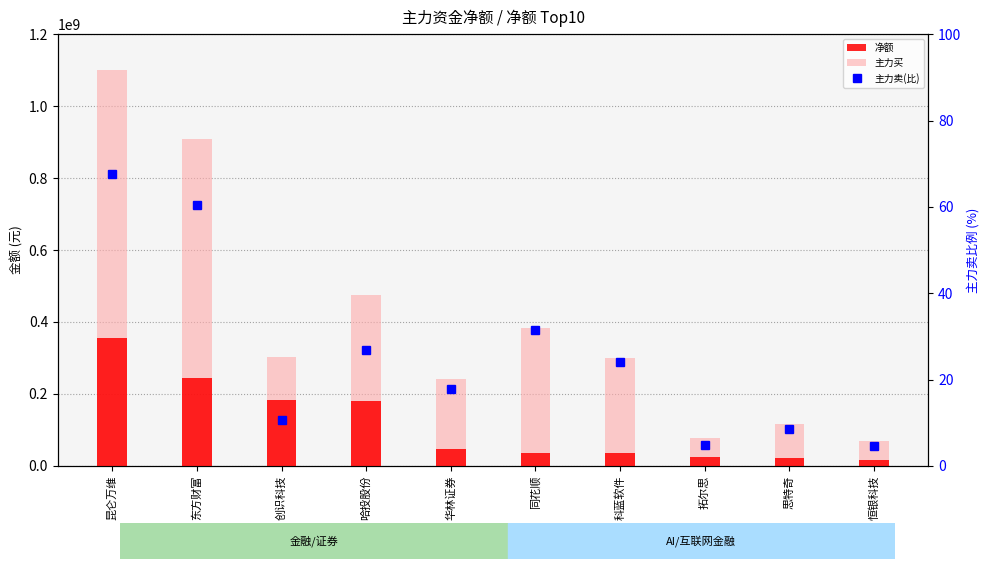

What value does the 净额 series have at 拓尔思?

24934358.0